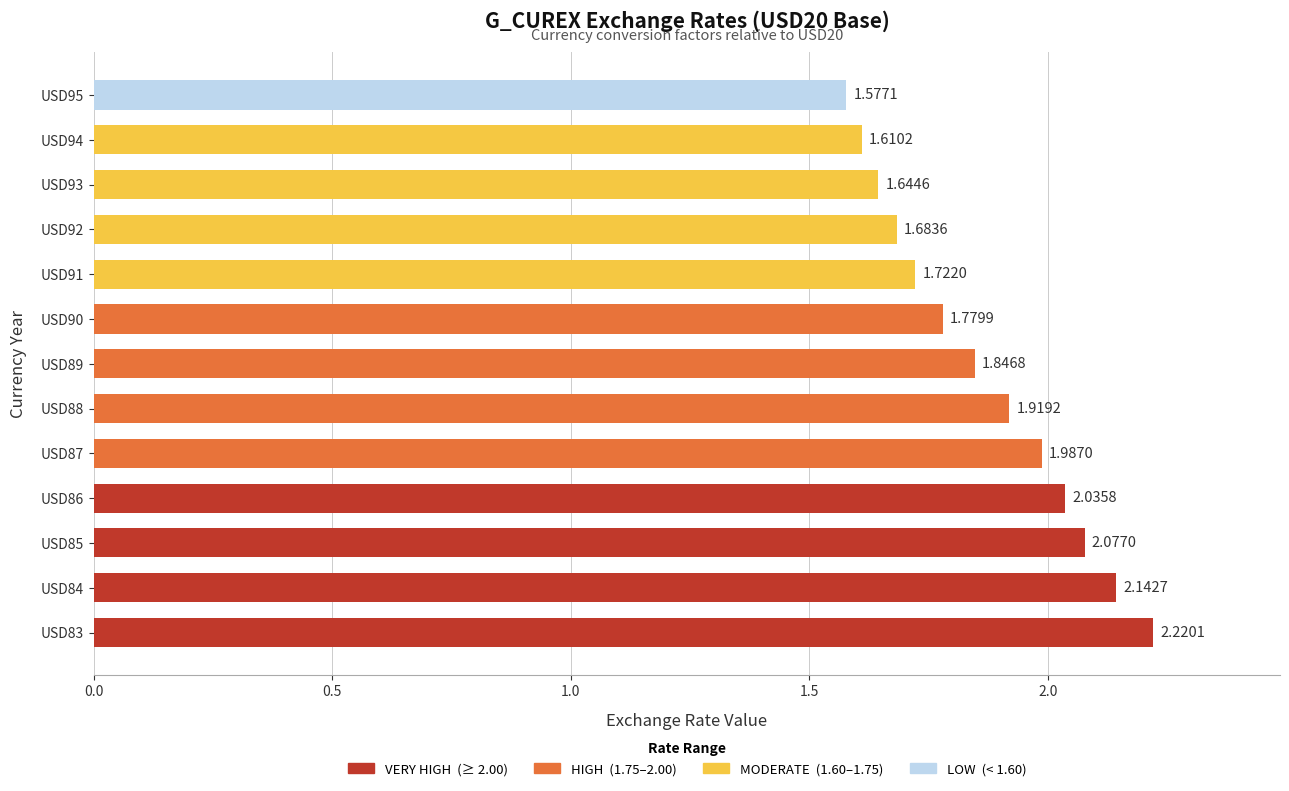

How many distinct data groups are displayed?

1